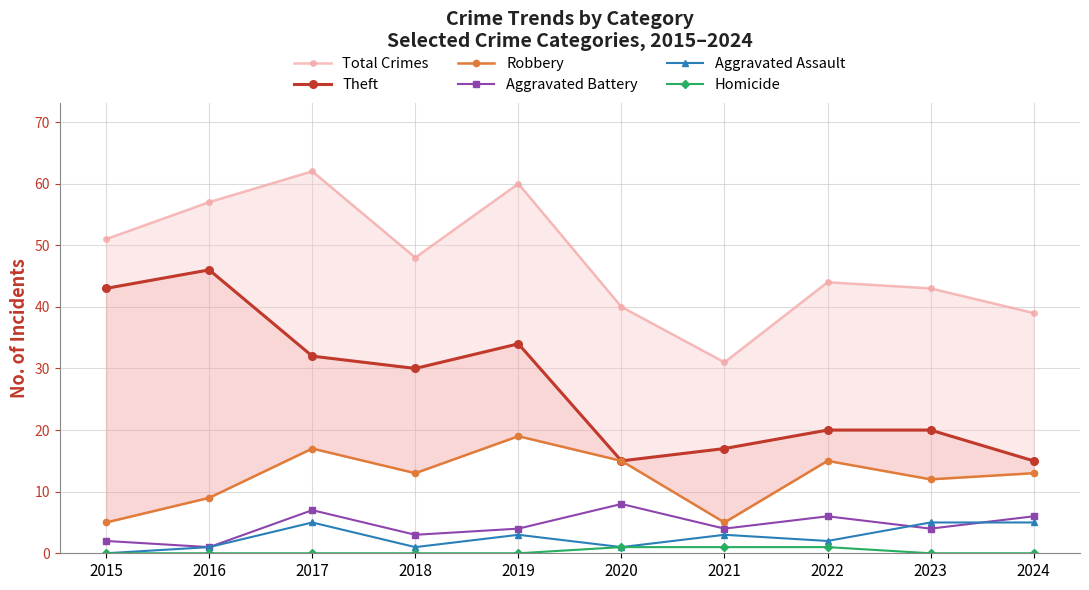

True or false: Theft and Homicide intersect in this chart.

False